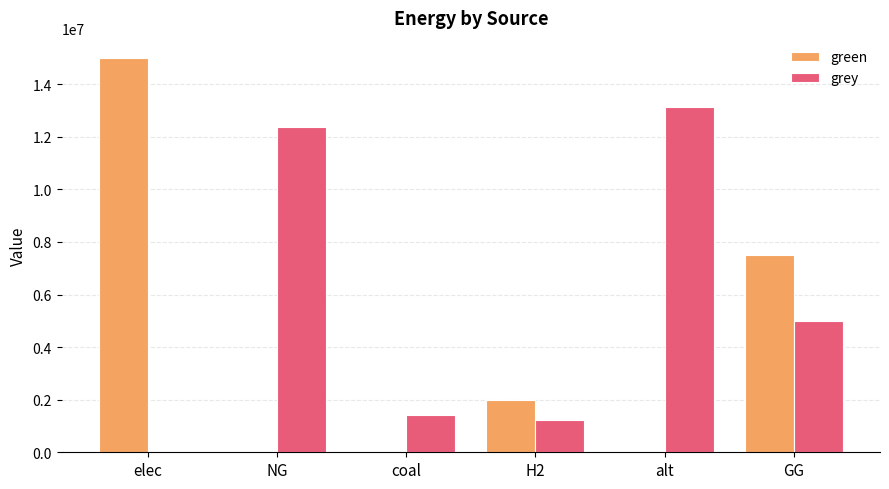

What is the sum of the green values at H2 and GG?

9500000.0